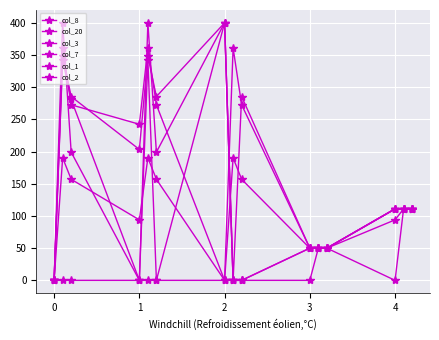

How many data points in col_8 are above 0?

4